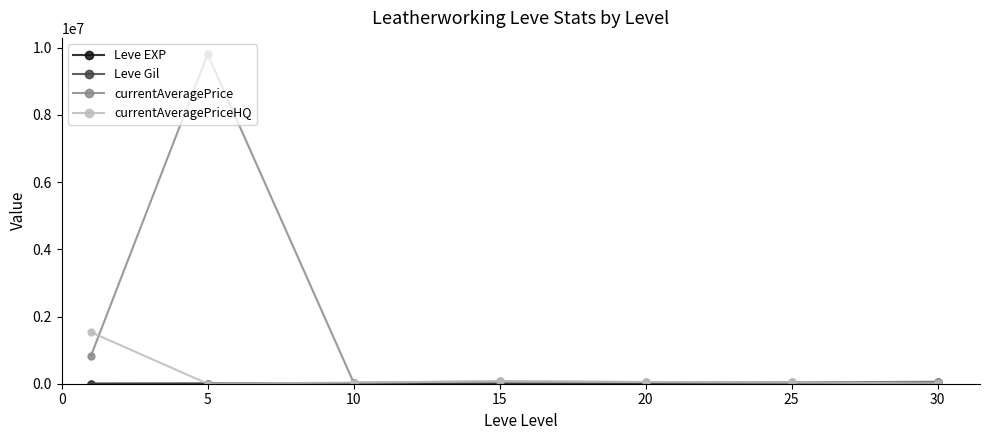

Which series has the largest range (max minus min)?

currentAveragePrice